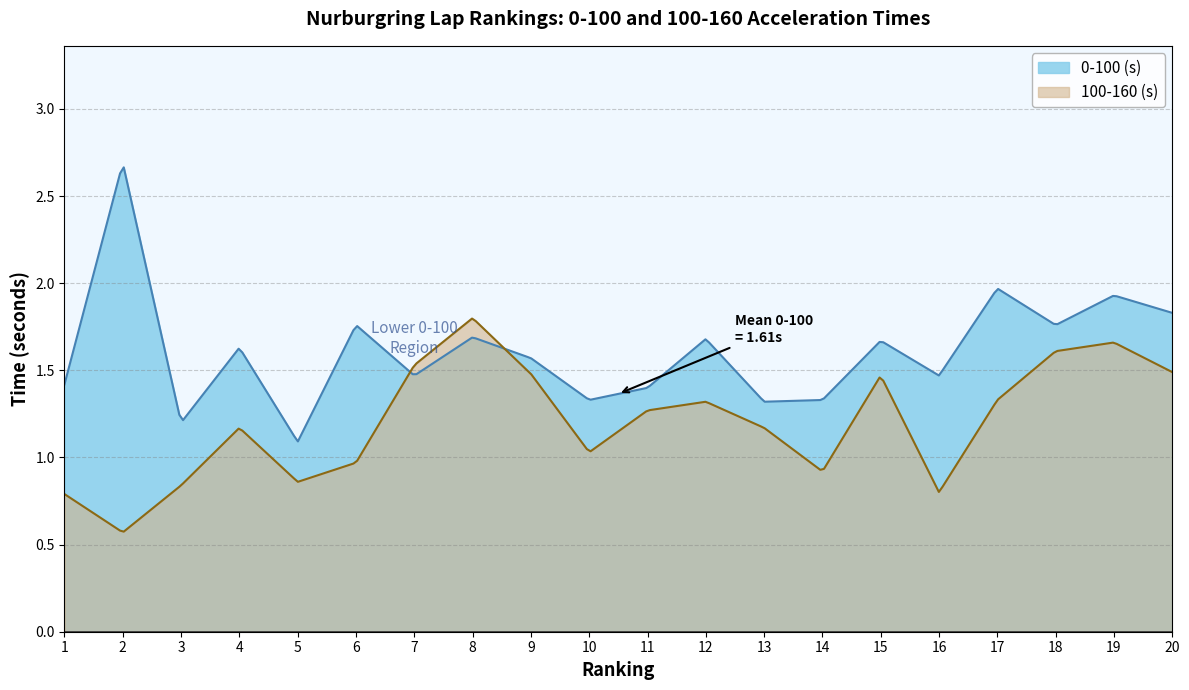

At how many categories does at least one series exceed 2?

1